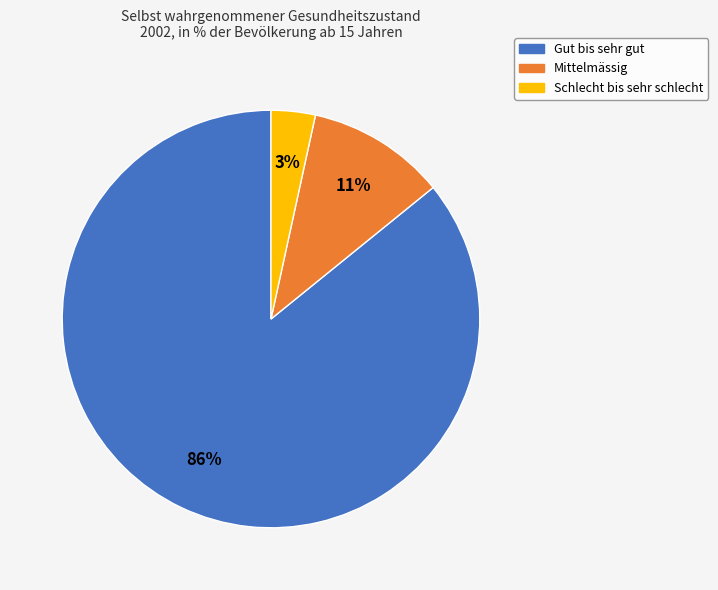

Which has a higher value, Gut bis sehr gut or Schlecht bis sehr schlecht?

Gut bis sehr gut